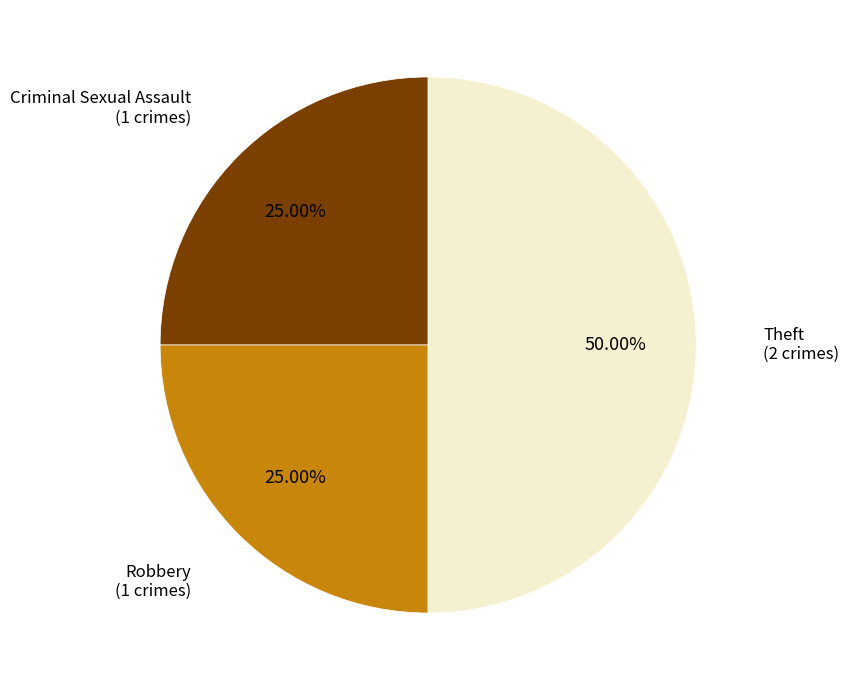

Between Criminal Sexual Assault and Theft, which is larger?

Theft